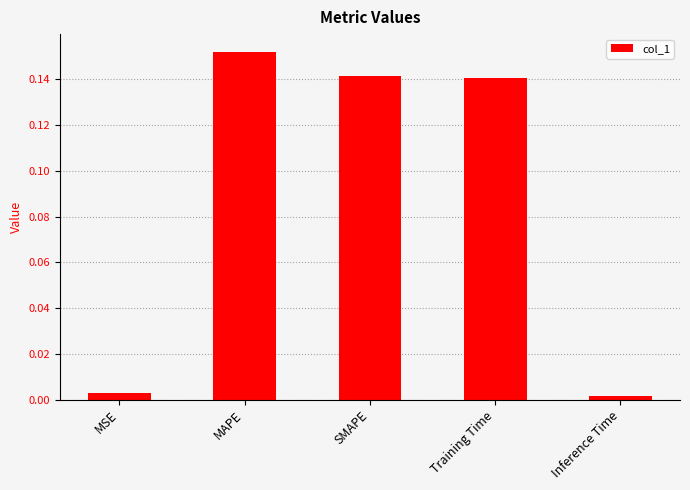

Where is the data nearest to the value 0?

Inference Time